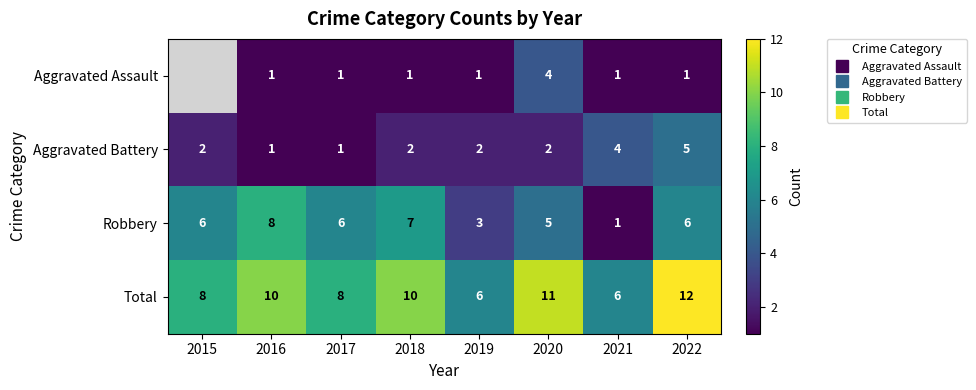

Which series has the largest total across all categories?

Total